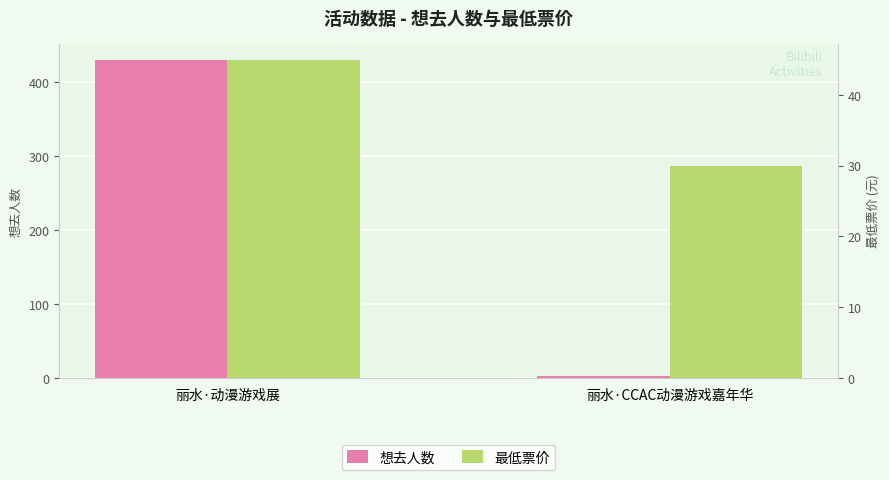

The 最低票价 series shows 29.9 at 丽水·CCAC动漫游戏嘉年华. True or false?

True